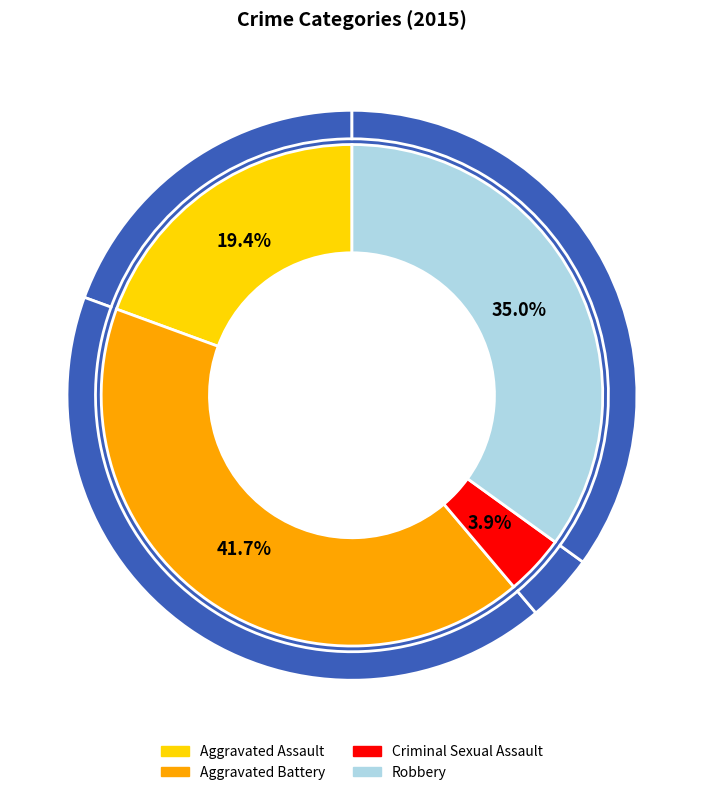

Count the number of slices in the pie.

4